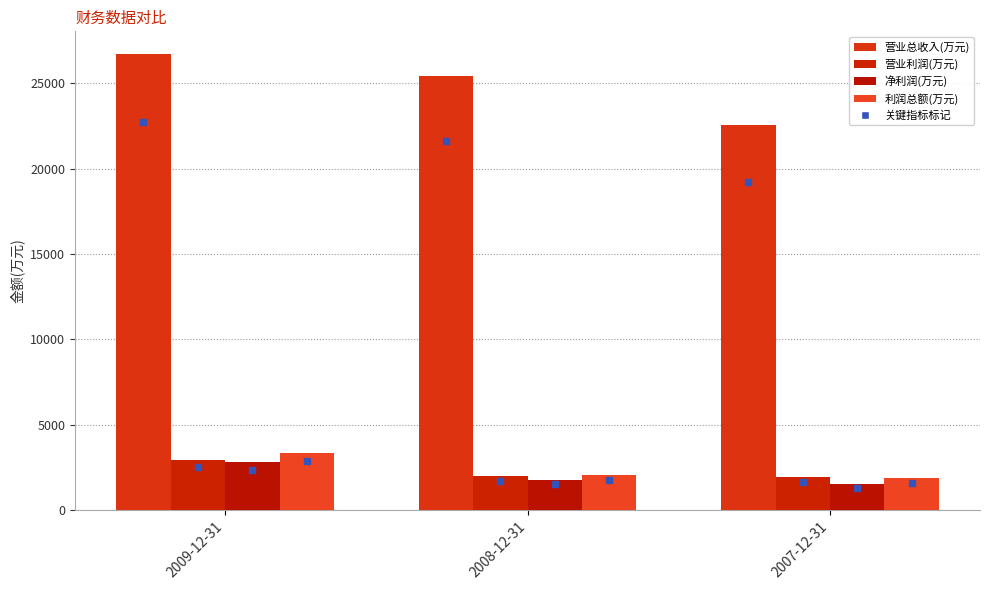

Rank the categories by 利润总额(万元) value from lowest to highest.

2007-12-31, 2008-12-31, 2009-12-31